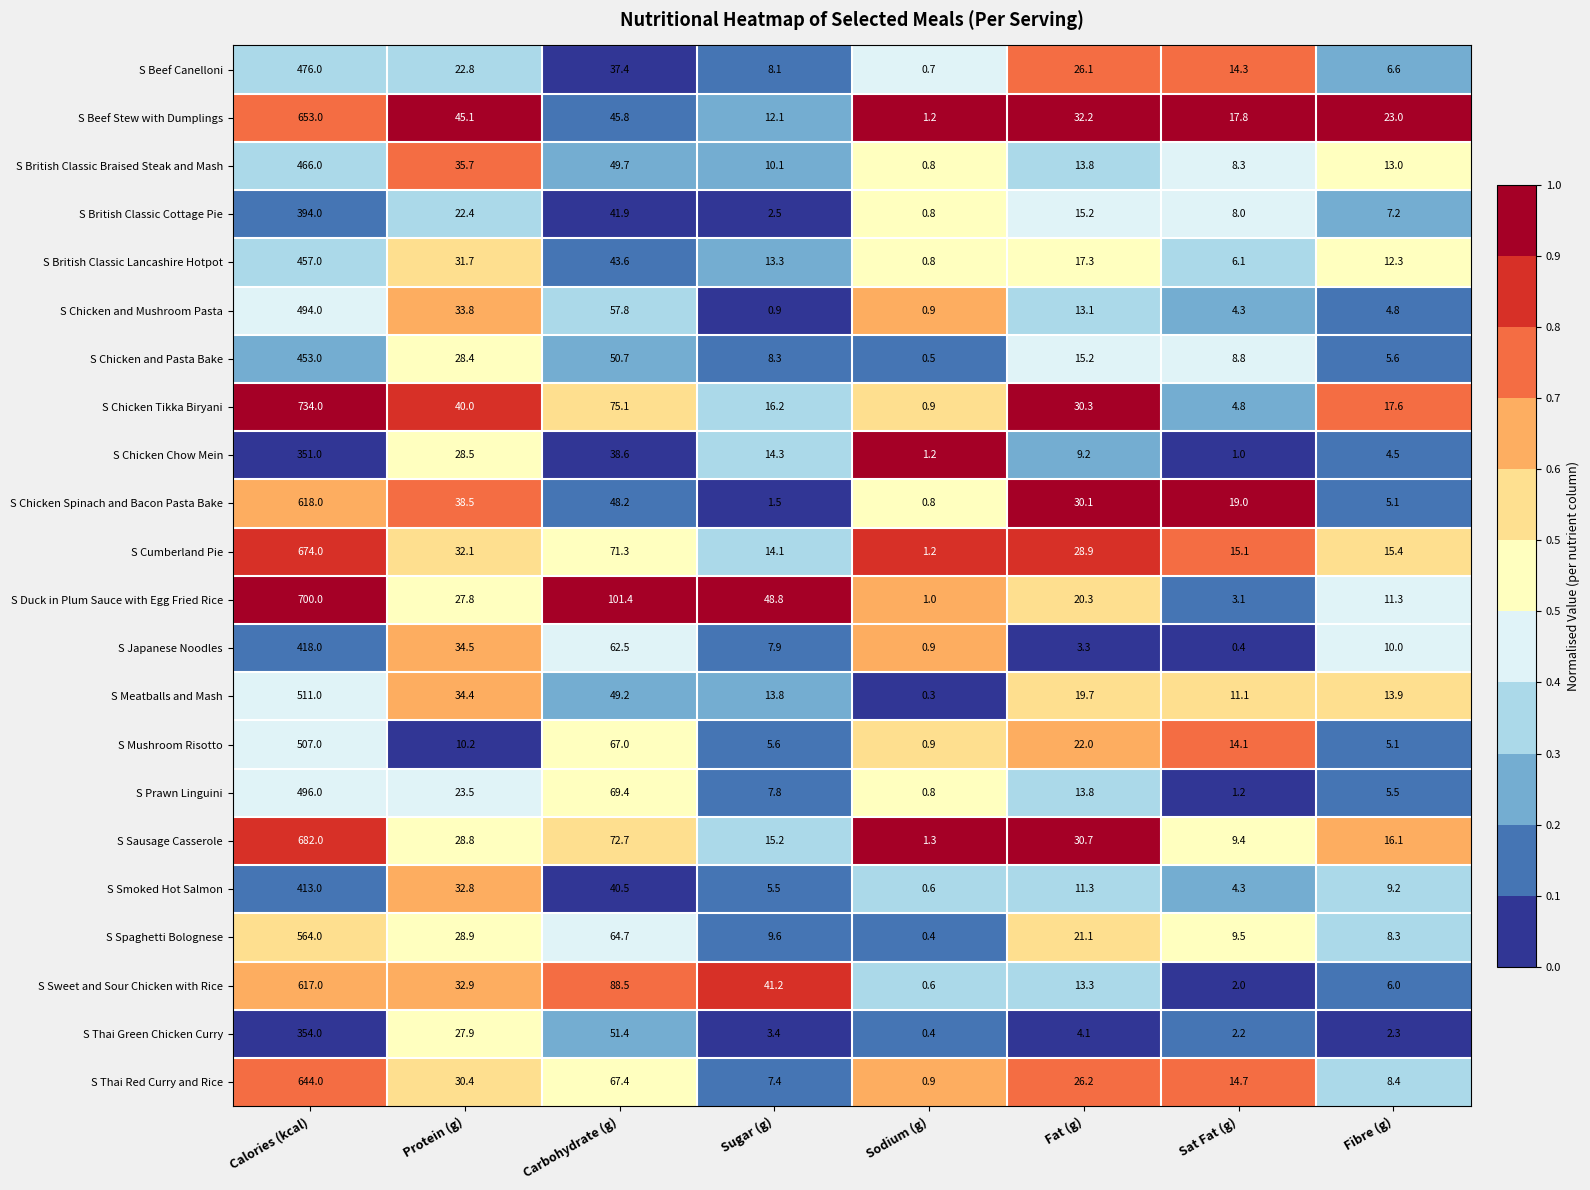

Rank the series by their maximum value, from lowest to highest.

S Chicken Chow Mein, S Thai Green Chicken Curry, S British Classic Cottage Pie, S Smoked Hot Salmon, S Japanese Noodles, S Chicken and Pasta Bake, S British Classic Lancashire Hotpot, S British Classic Braised Steak and Mash, S Beef Canelloni, S Chicken and Mushroom Pasta, S Prawn Linguini, S Mushroom Risotto, S Meatballs and Mash, S Spaghetti Bolognese, S Sweet and Sour Chicken with Rice, S Chicken Spinach and Bacon Pasta Bake, S Thai Red Curry and Rice, S Beef Stew with Dumplings, S Cumberland Pie, S Sausage Casserole, S Duck in Plum Sauce with Egg Fried Rice, S Chicken Tikka Biryani